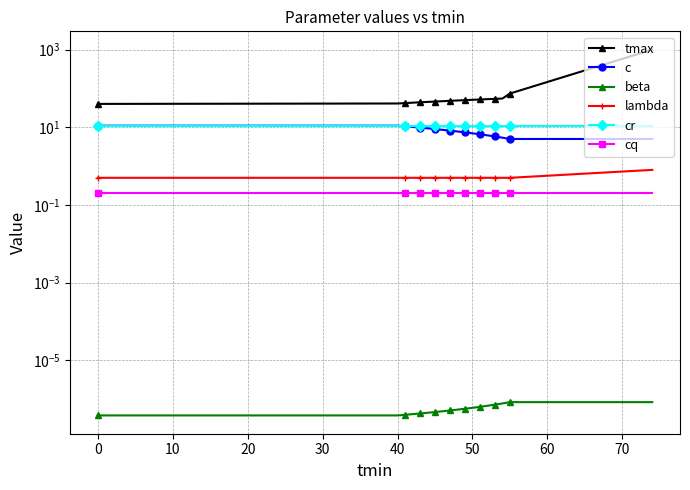

True or false: cr and lambda cross at least once.

False